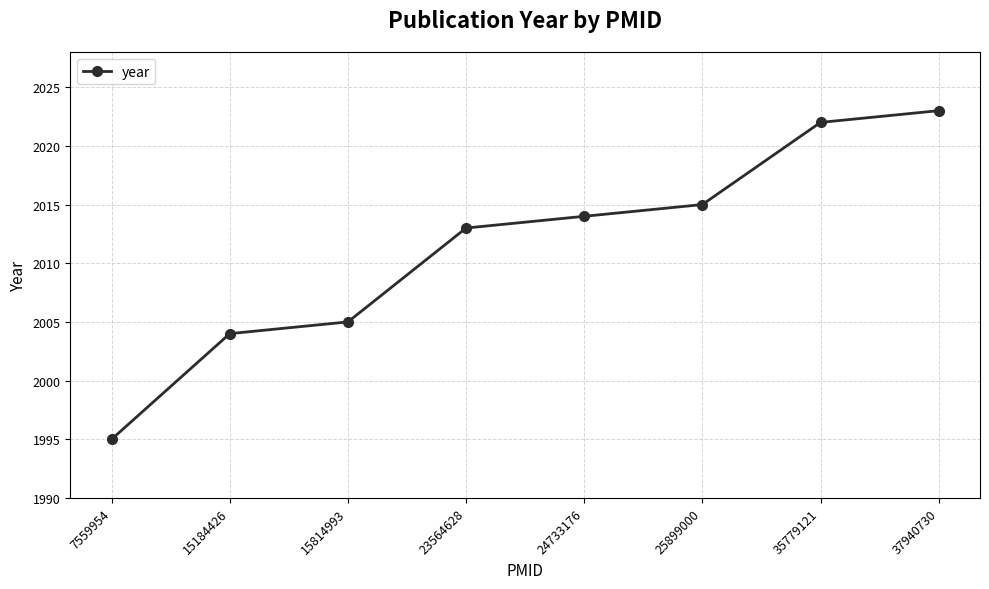

What is the greatest value displayed?

2023